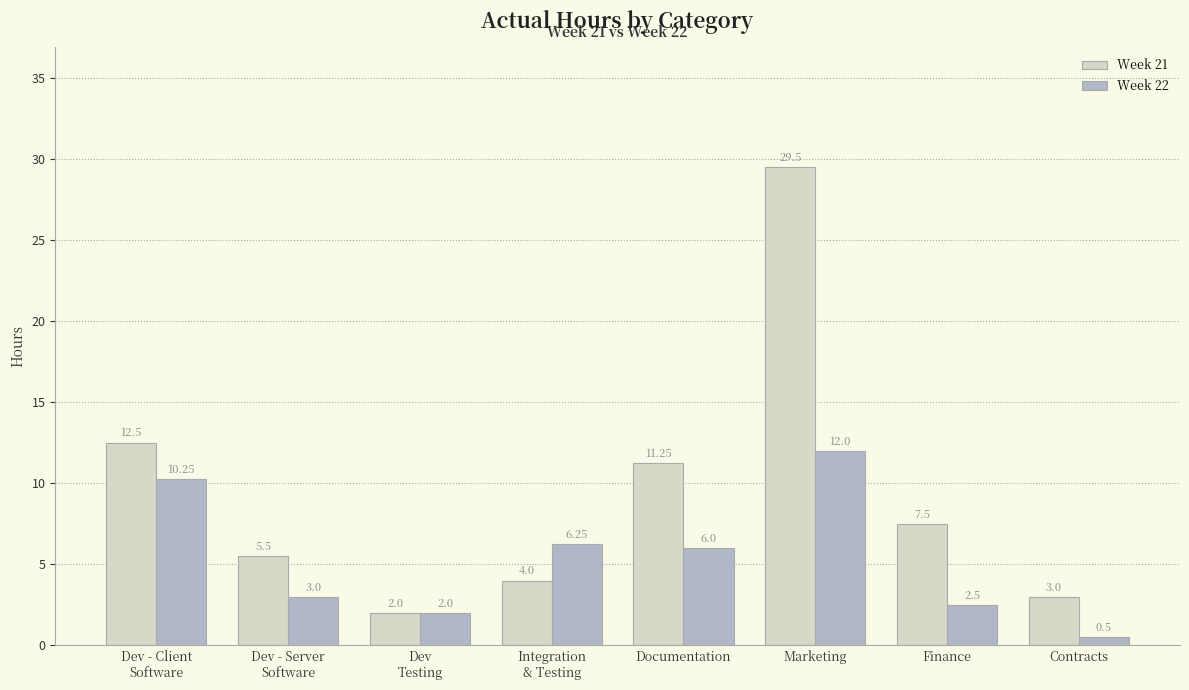

The value of Week 22 at Dev
Testing is 3.2. True or false?

False